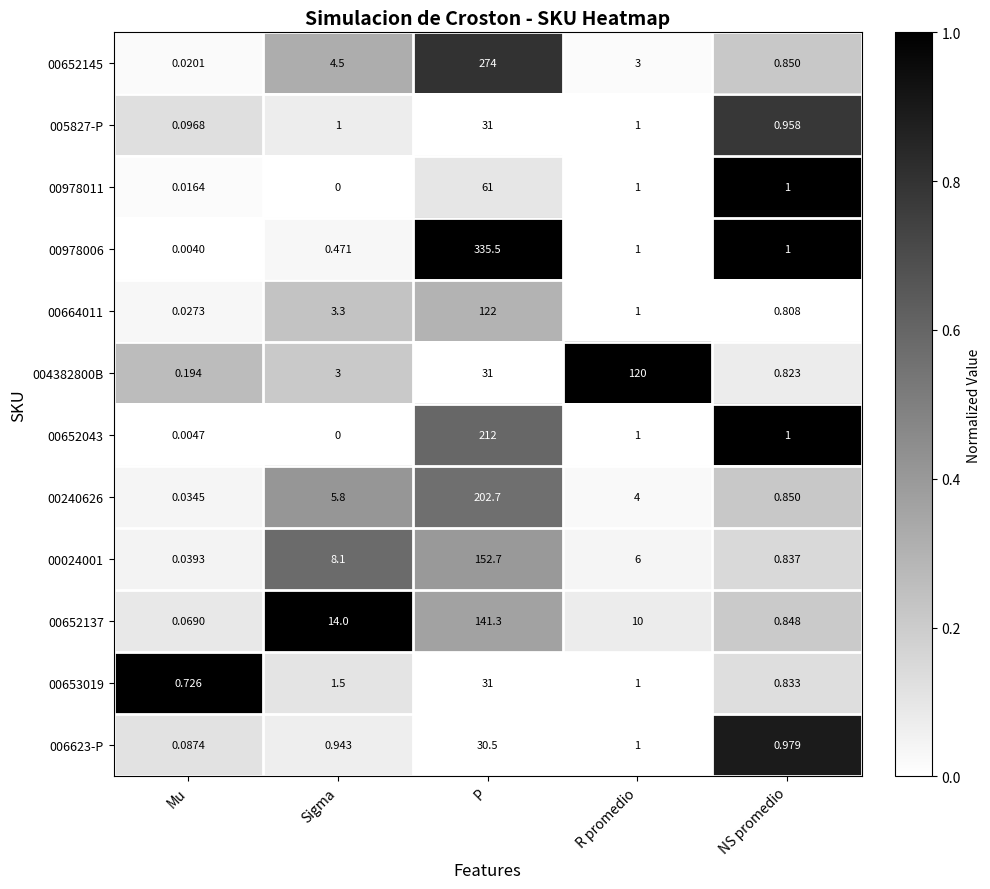

At which label is 006623-P closest to 15?

R promedio